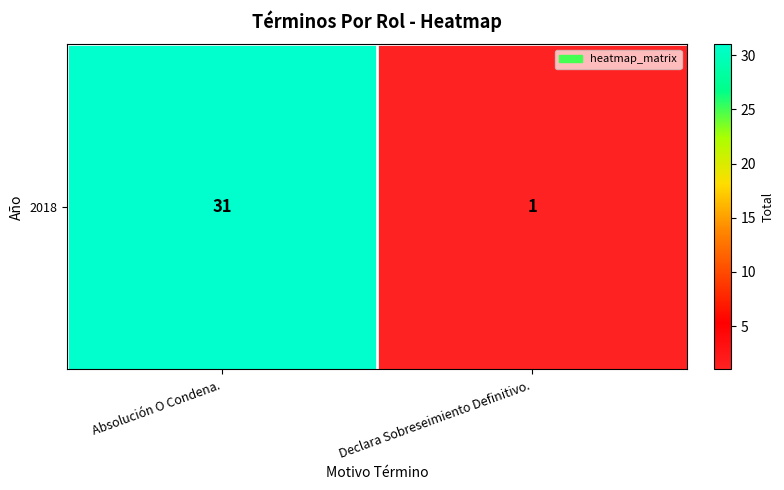

True or false: the data shows 1 at Declara Sobreseimiento Definitivo..

True